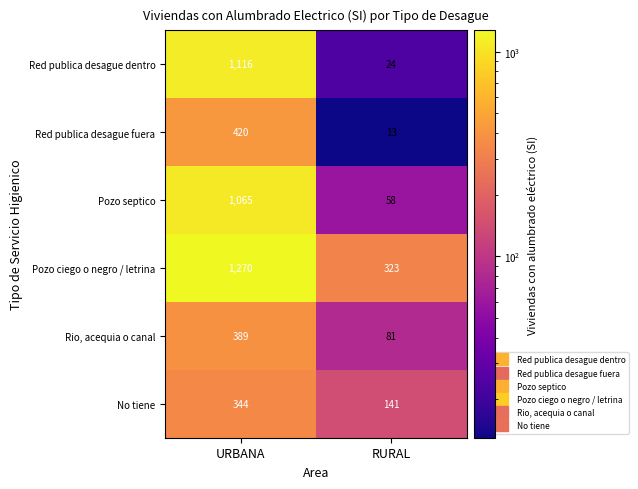

What is the difference between the highest and lowest values at RURAL?

310